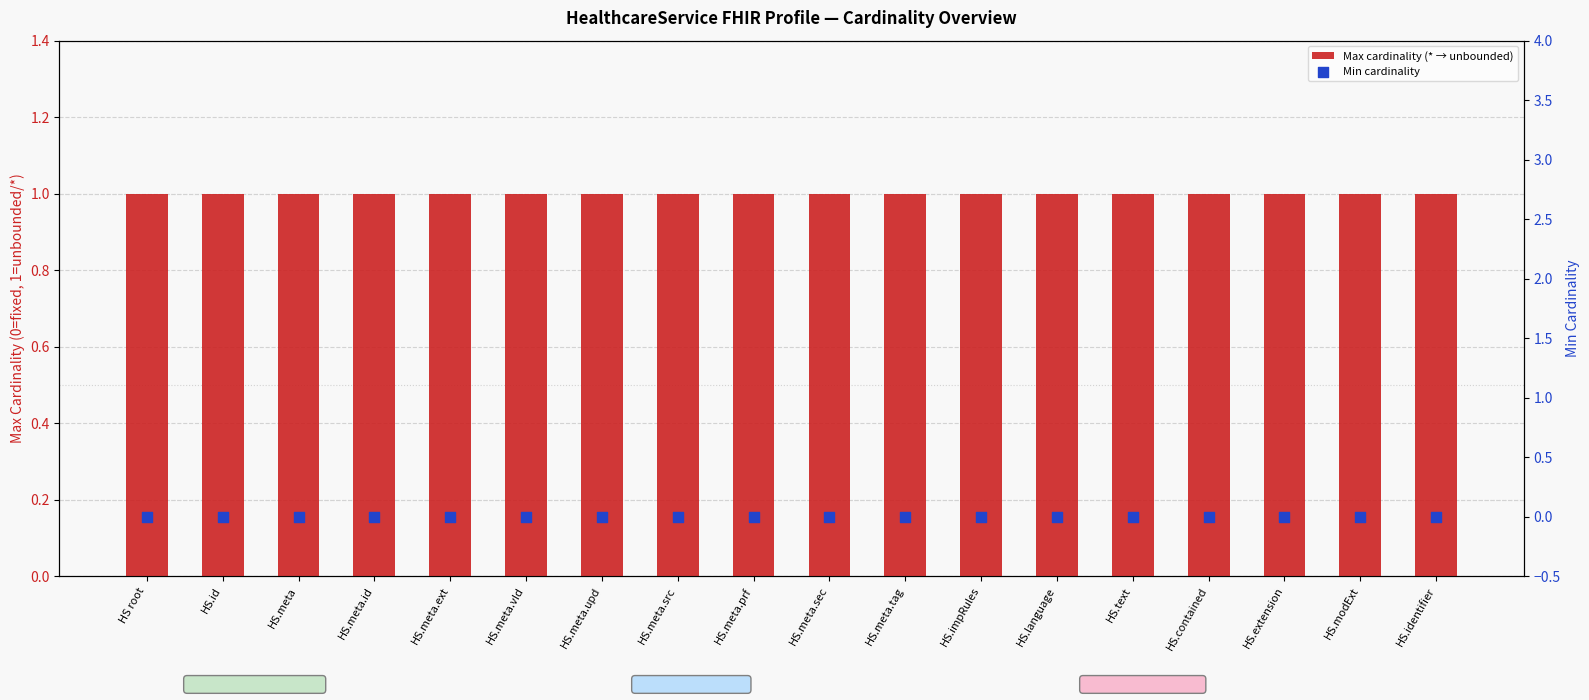

At which category is the sum across all series the highest?

HS root